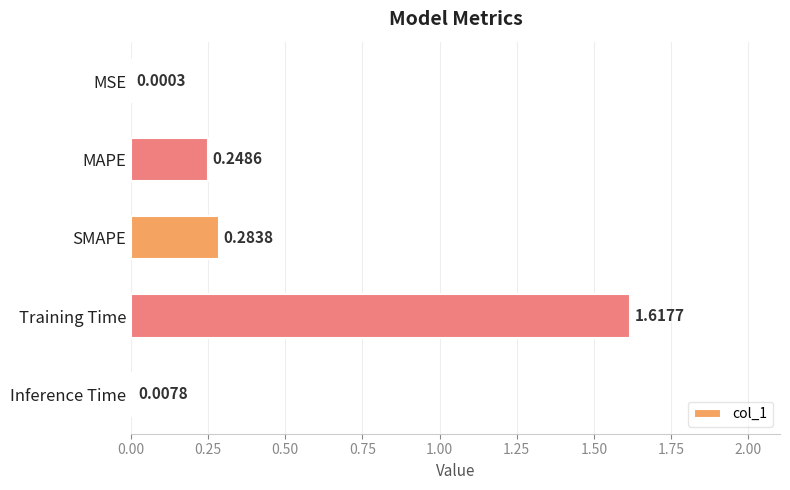

Which category has the highest value across all series?

Training Time